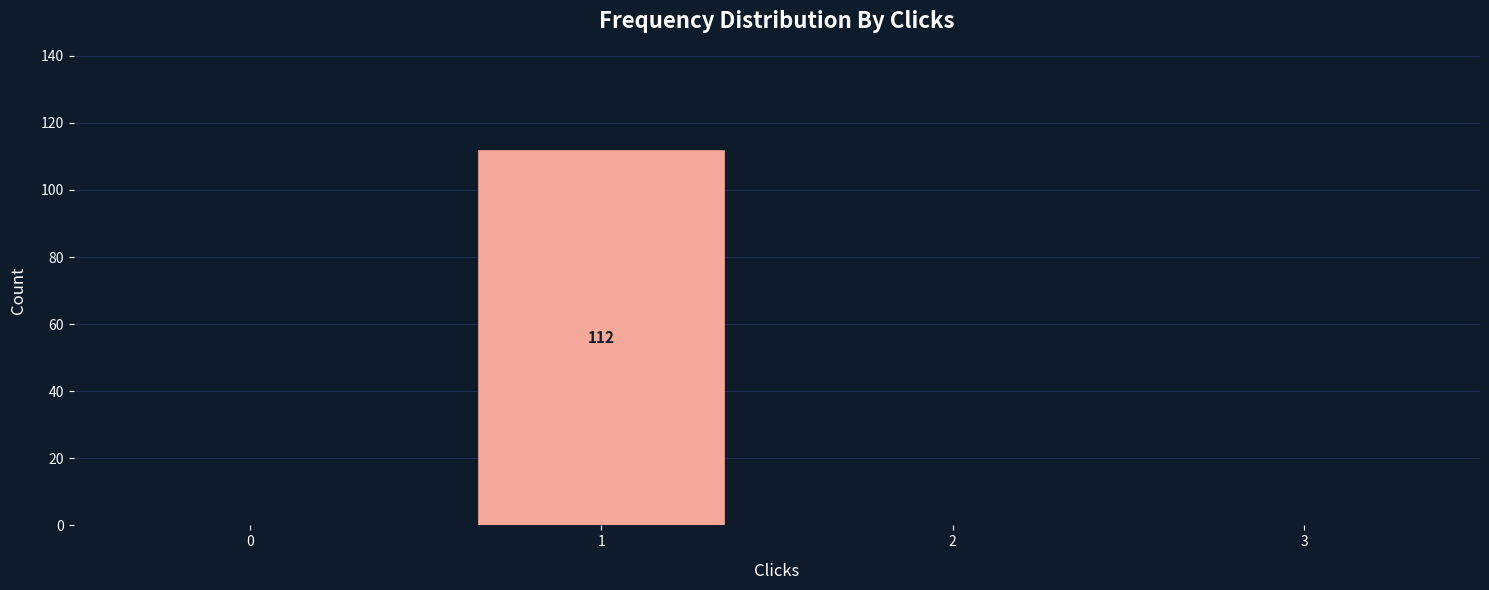

Reading left to right, list all the values displayed in this chart.

0=0	1=112	2=0	3=0